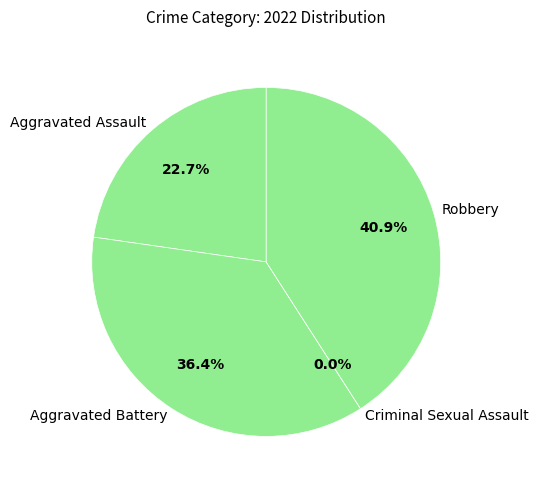

What is the smallest slice in the pie chart?

Criminal Sexual Assault